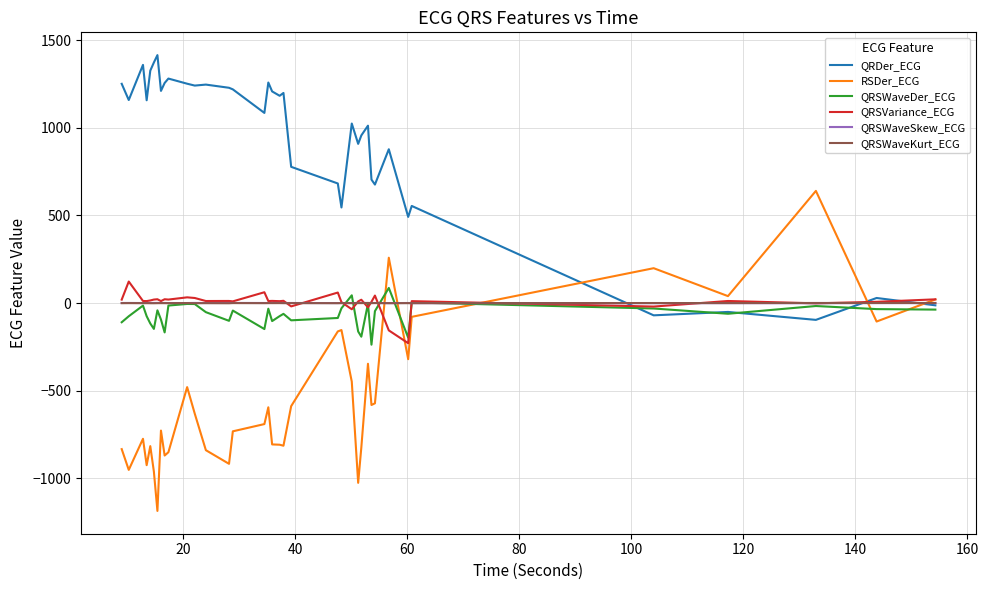

What is the greatest value displayed?

1414.8